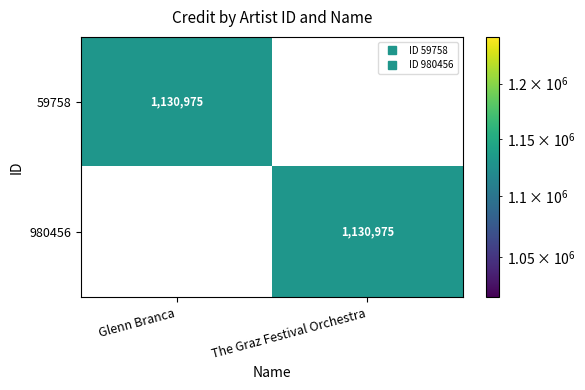

What is the sum of all 980456 values?

1130975